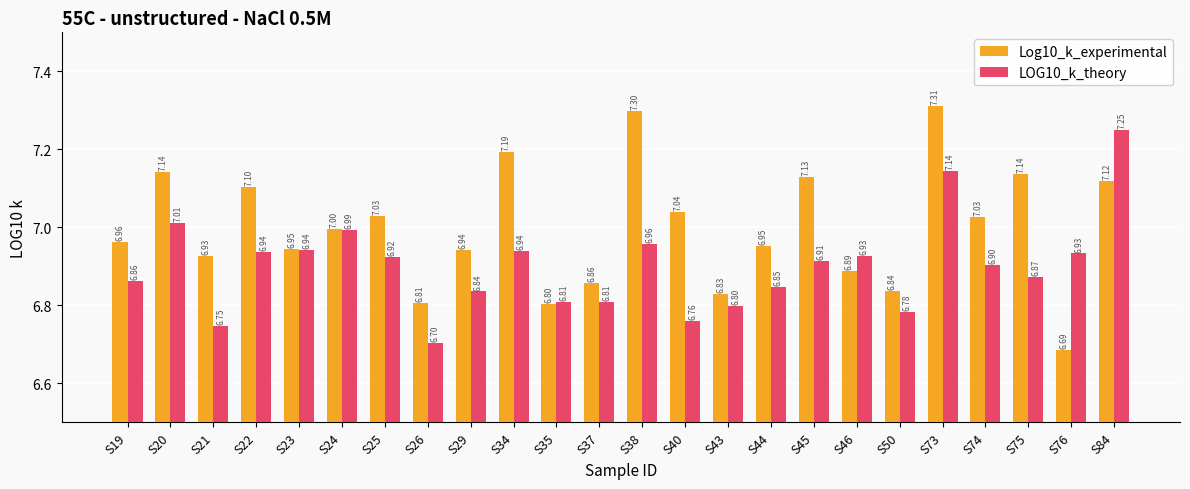

What is the spread (max minus min) of values at S84?

0.1